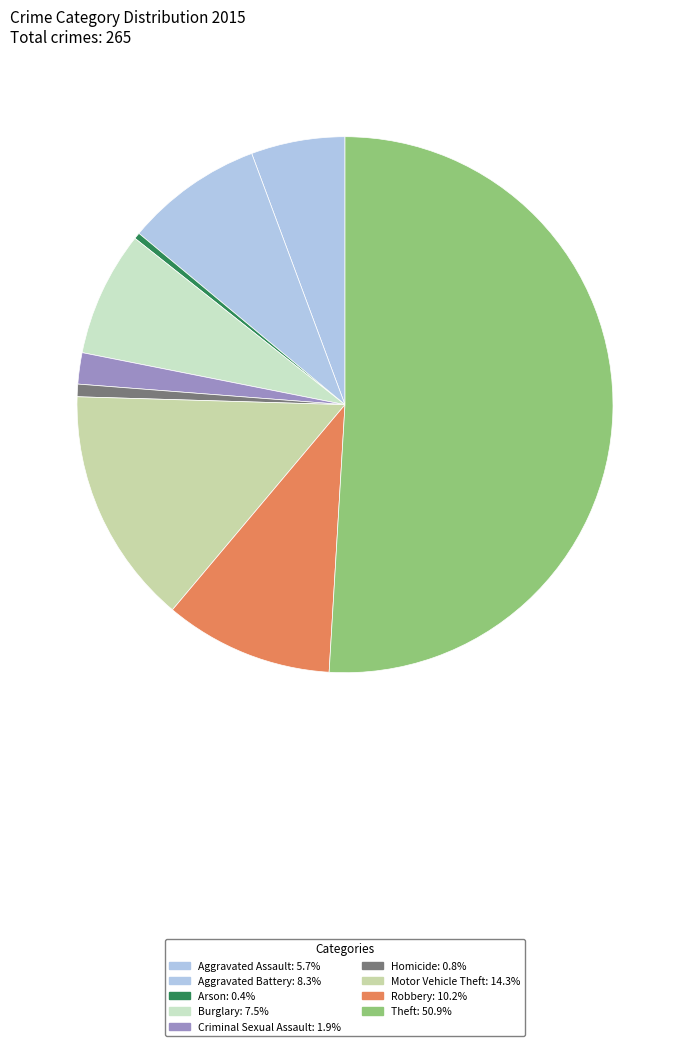

The Robbery slice represents 3% of the pie. True or false?

False